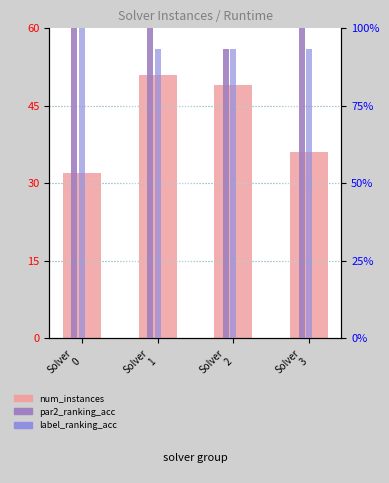

Between Solver
1 and Solver
2, which series saw the biggest shift?

par2_ranking_acc